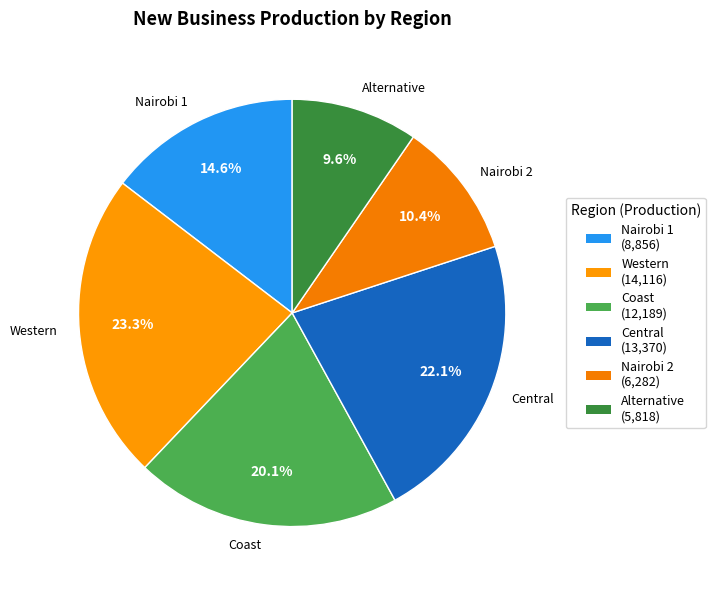

Approximately how many times larger is the value at Western compared to Coast?

1.2